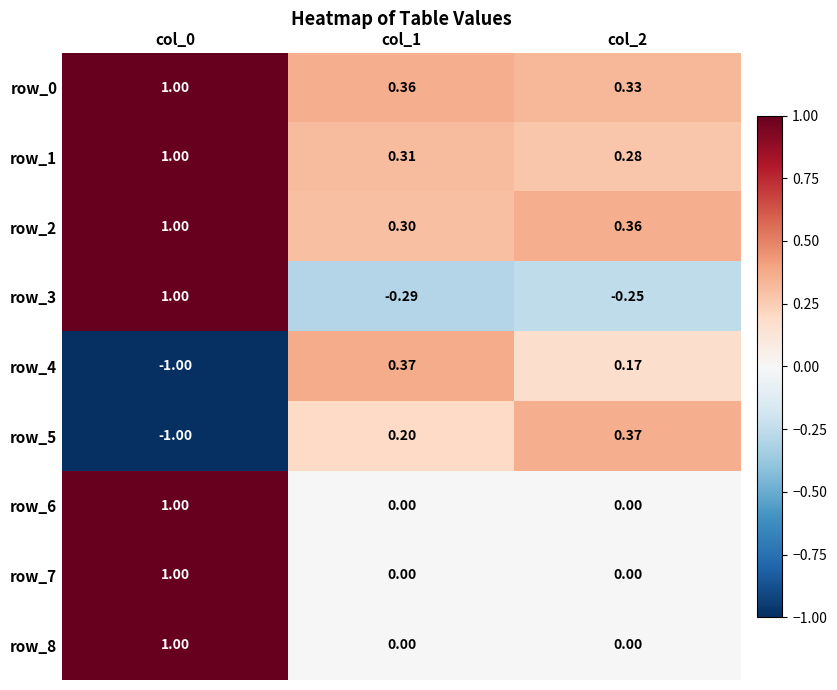

Which series has the largest total across all categories?

row_0